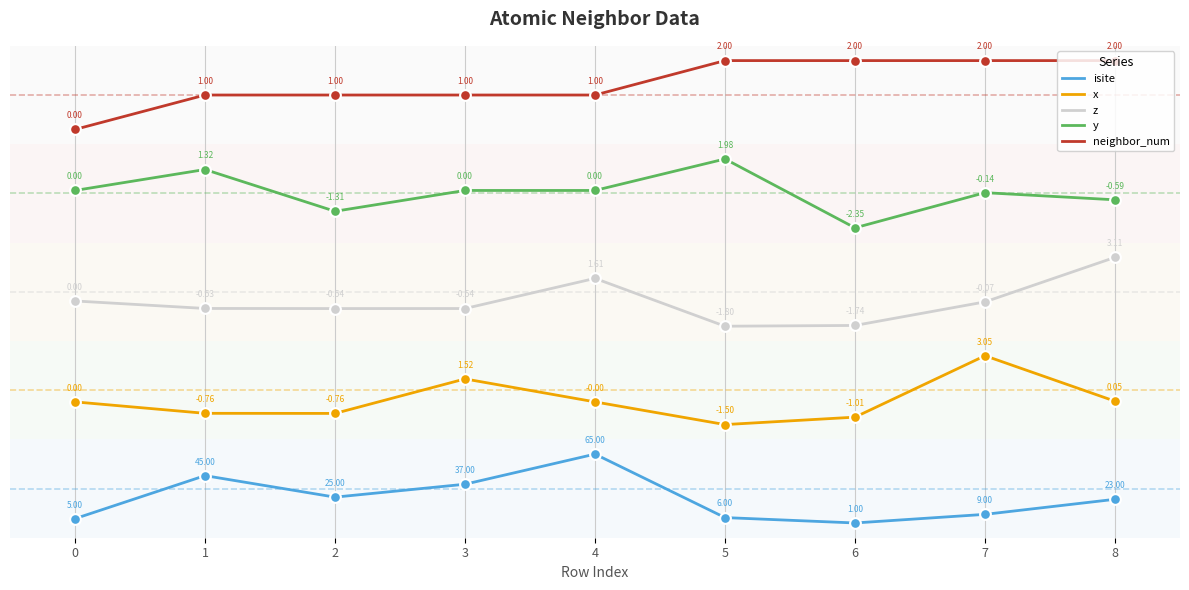

What are all the series names shown in the legend?

isite, x, z, y, neighbor_num